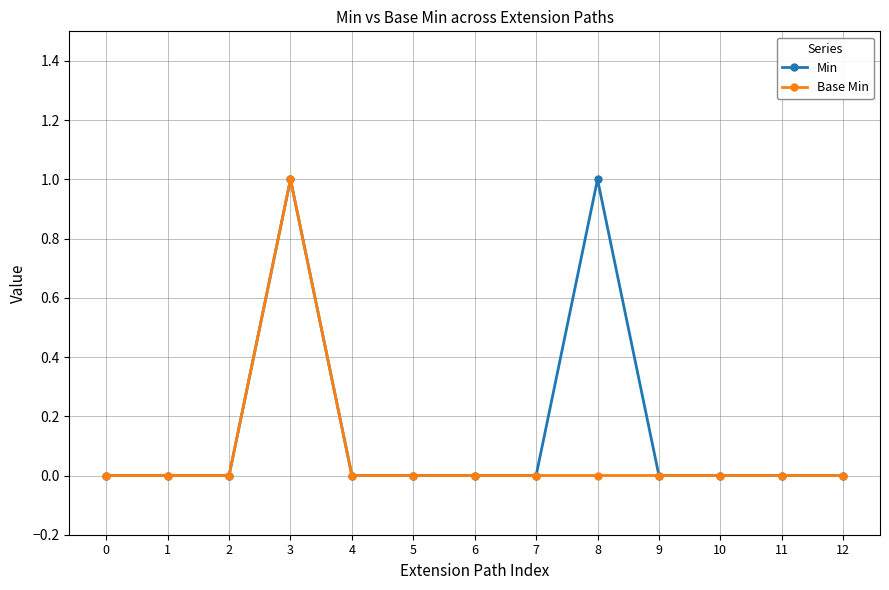

Is the value of Base Min at 11 greater than the value of Min at 8?

No